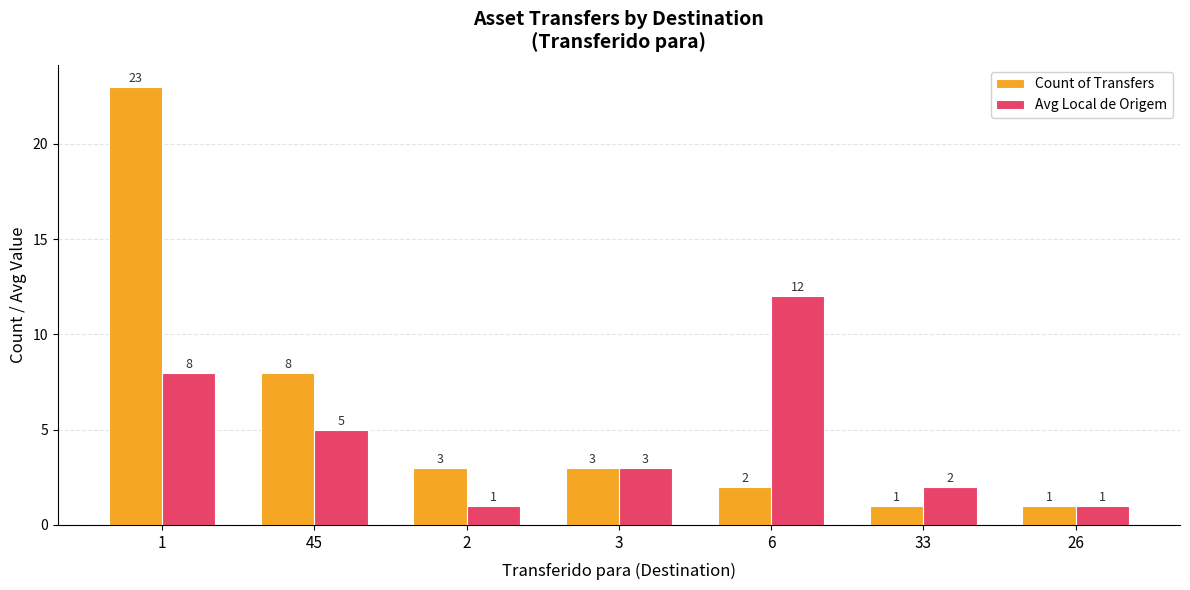

Which series changed the most between 2 and 33?

Count of Transfers